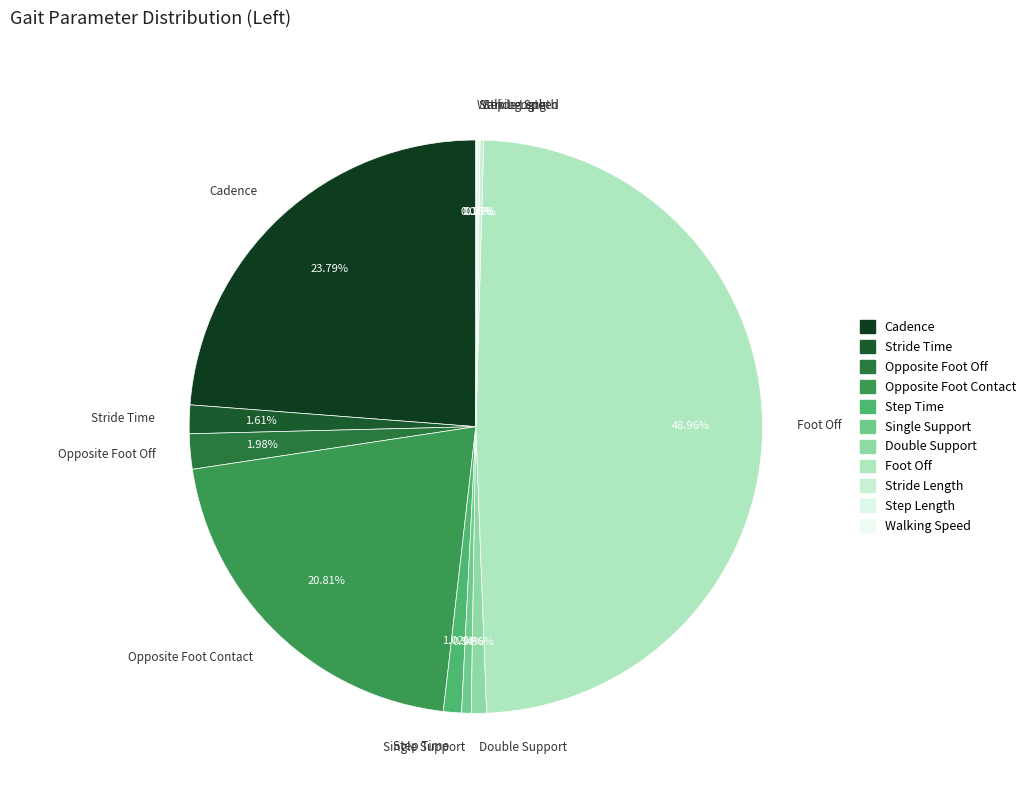

What portion of the pie excludes Stride Time?

98.4%